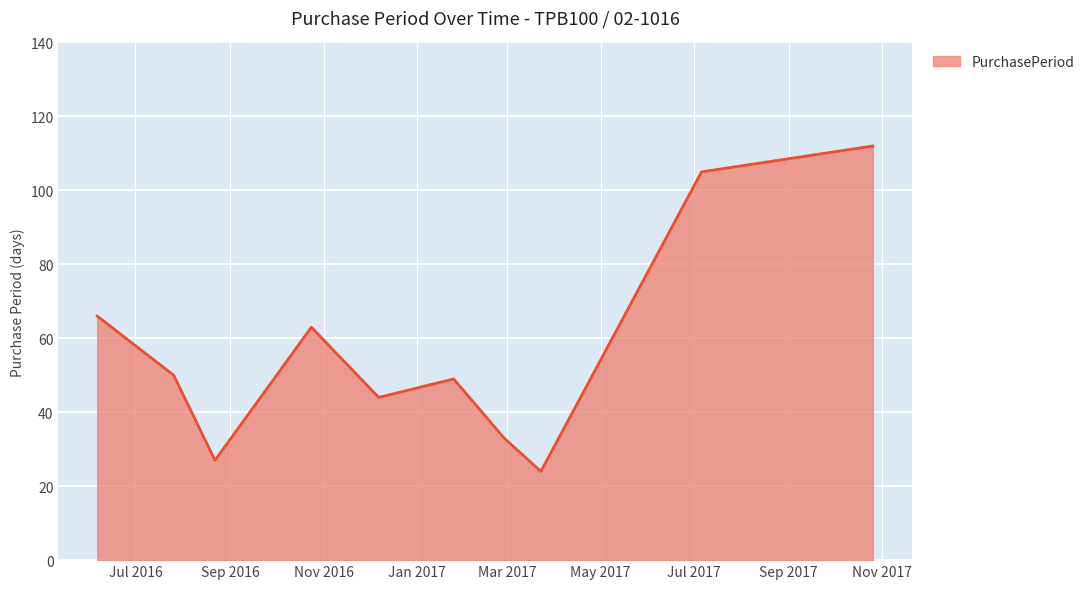

What is the smallest value displayed?

24